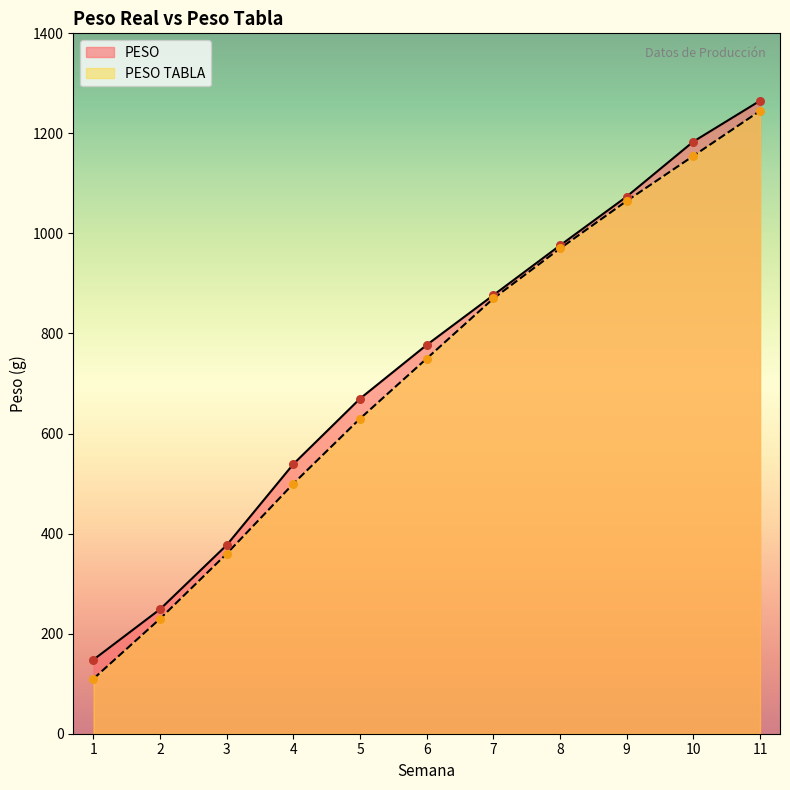

At which category is the sum across all series the highest?

11